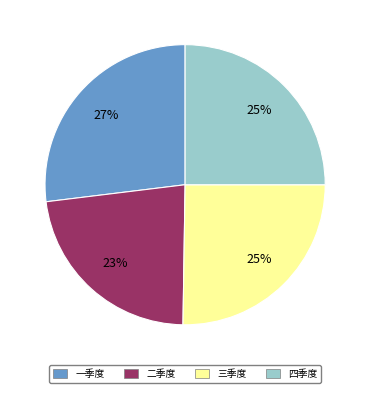

What is the largest slice in the pie chart?

一季度